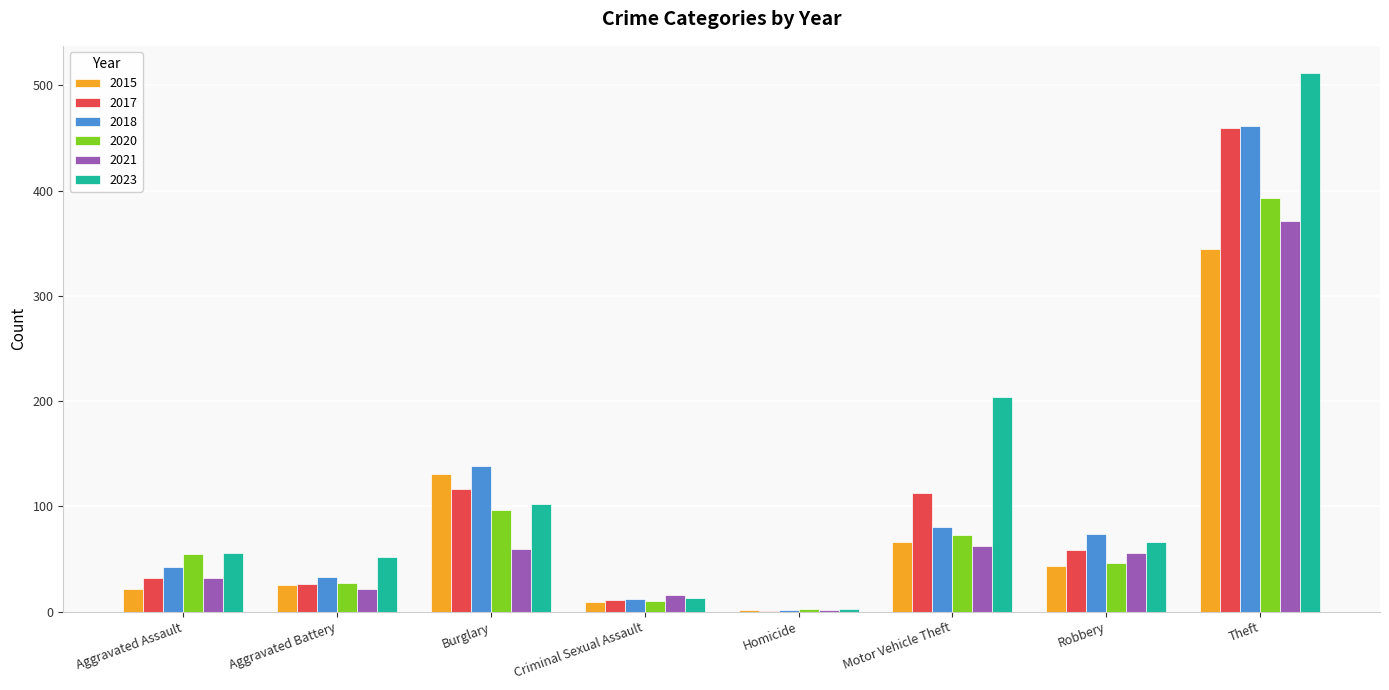

How many series are shown in this chart?

6